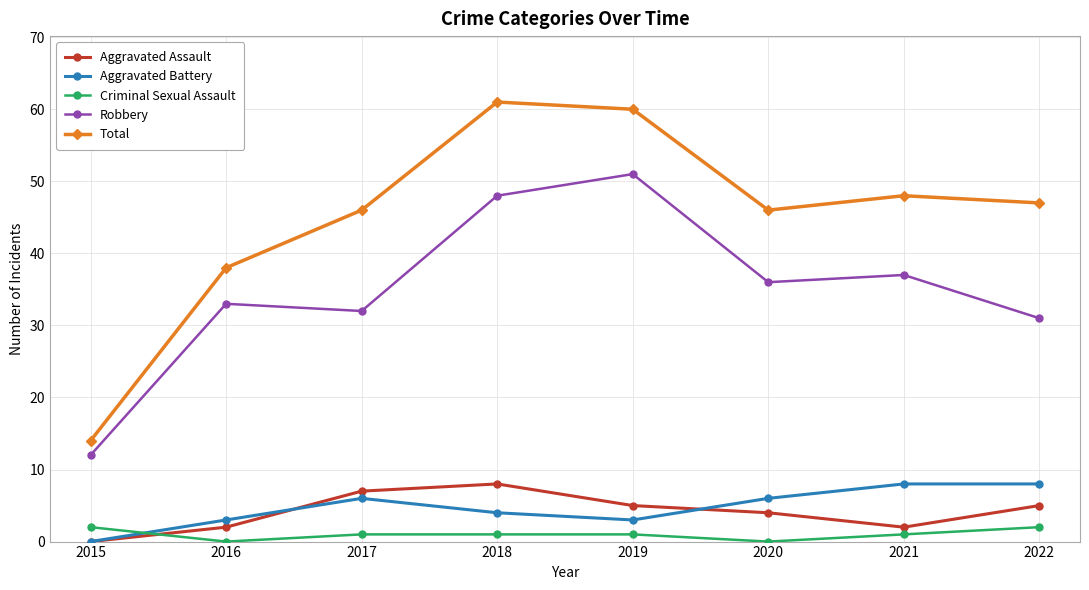

True or false: Aggravated Battery has more than 0 interior local peaks.

True